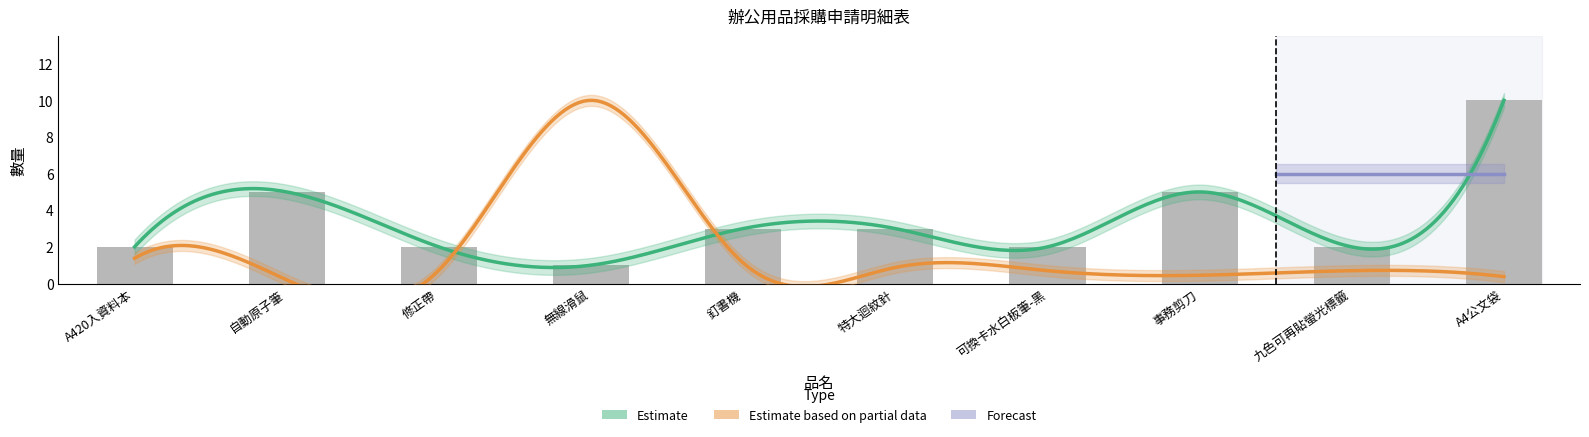

What is the maximum value shown in the chart?

10